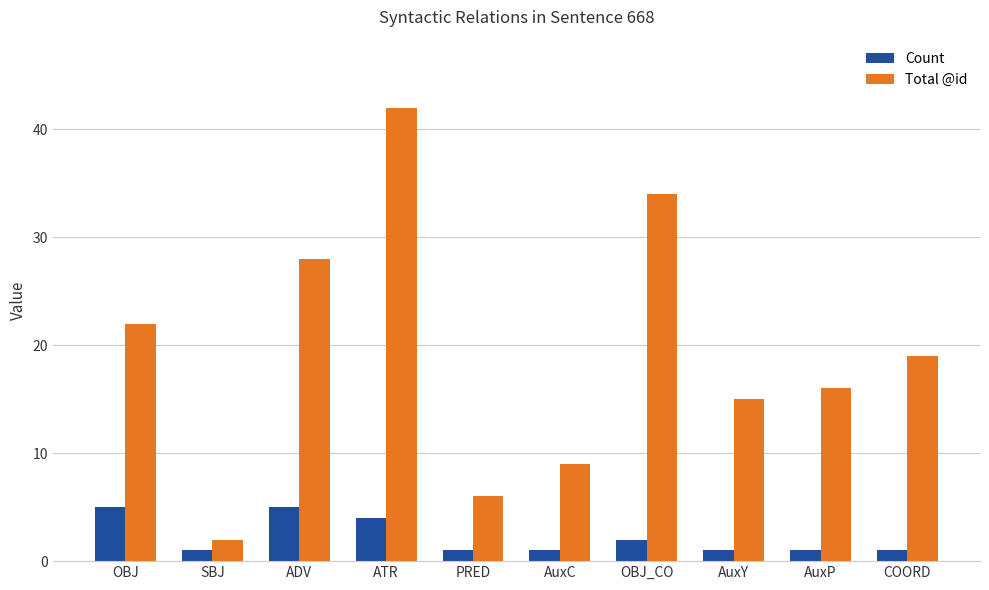

What is the difference between the Total @id values at PRED and ATR?

36